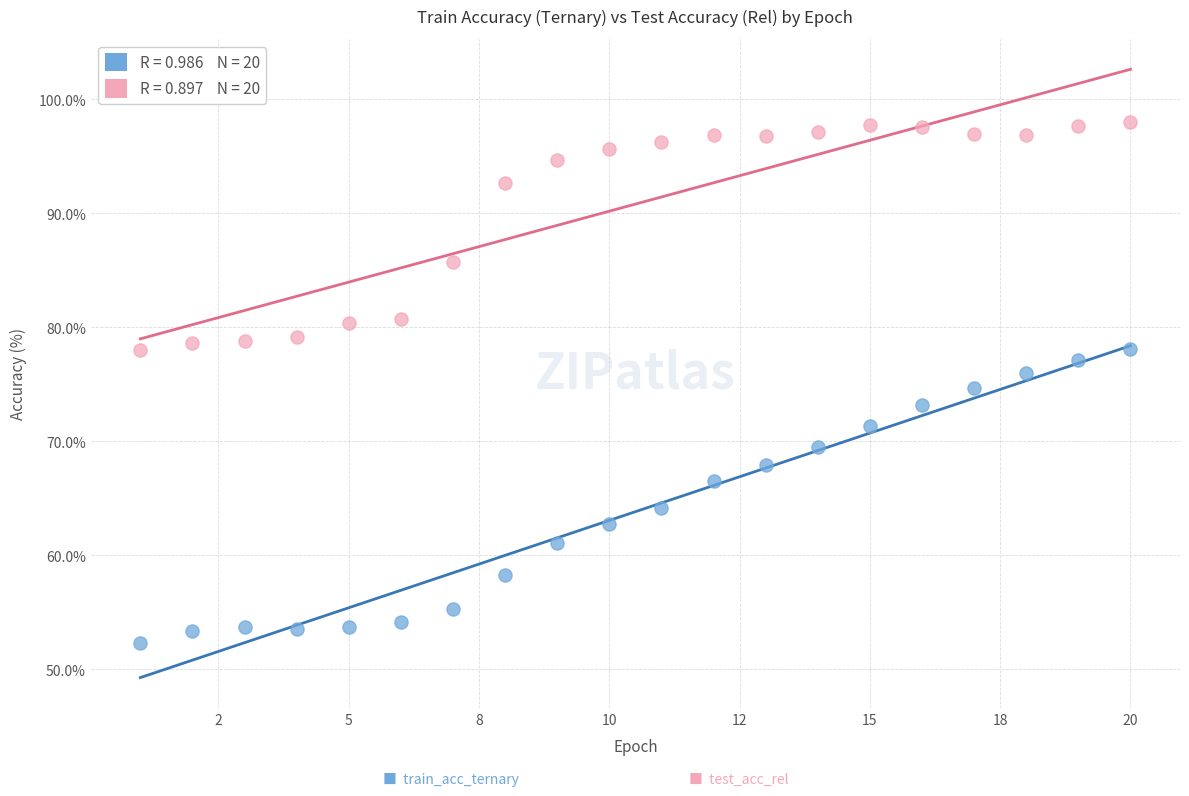

Across all data points, what is the range of X values (max minus min)?

19.0